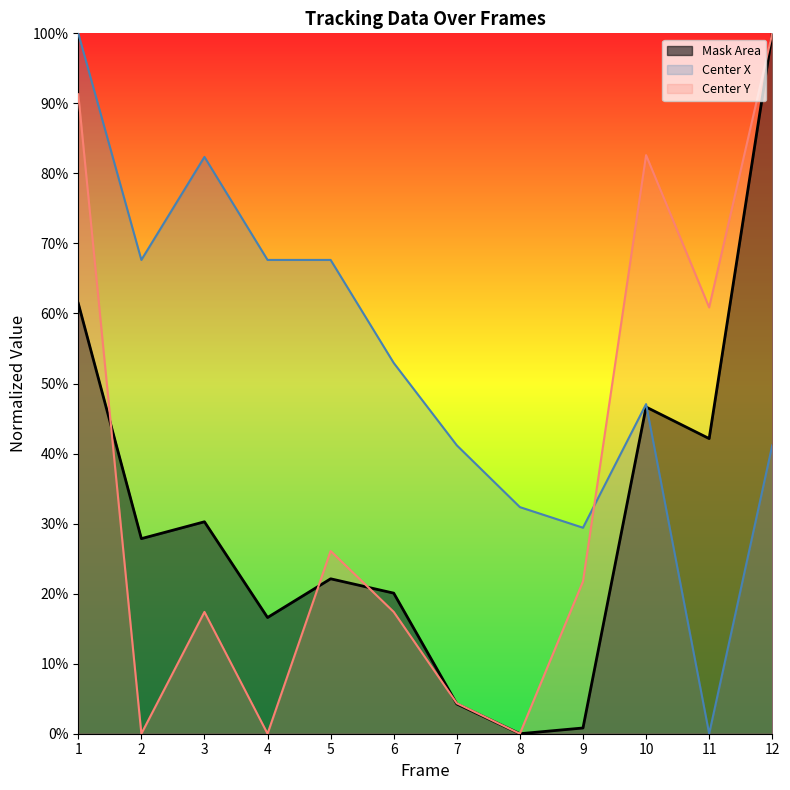

Reading right to left, list all the values displayed in this chart.

Mask Area: 12=1.0	11=0.4	10=0.5	9=0.0	8=0.0	7=0.0	6=0.2	5=0.2	4=0.2	3=0.3	2=0.3	1=0.6
Center X: 12=0.4	11=0.0	10=0.5	9=0.3	8=0.3	7=0.4	6=0.5	5=0.7	4=0.7	3=0.8	2=0.7	1=1.0
Center Y: 12=1.0	11=0.6	10=0.8	9=0.2	8=0.0	7=0.0	6=0.2	5=0.3	4=0.0	3=0.2	2=0.0	1=0.9